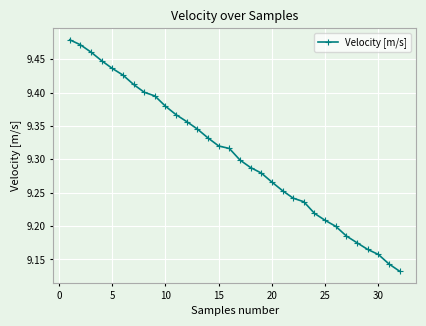

How many values are between 9 and 10?

32